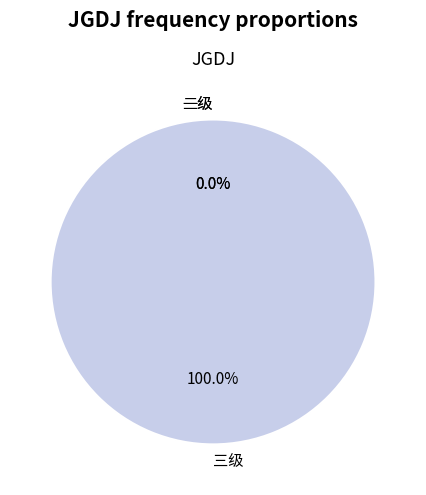

Which slice is the largest?

三级